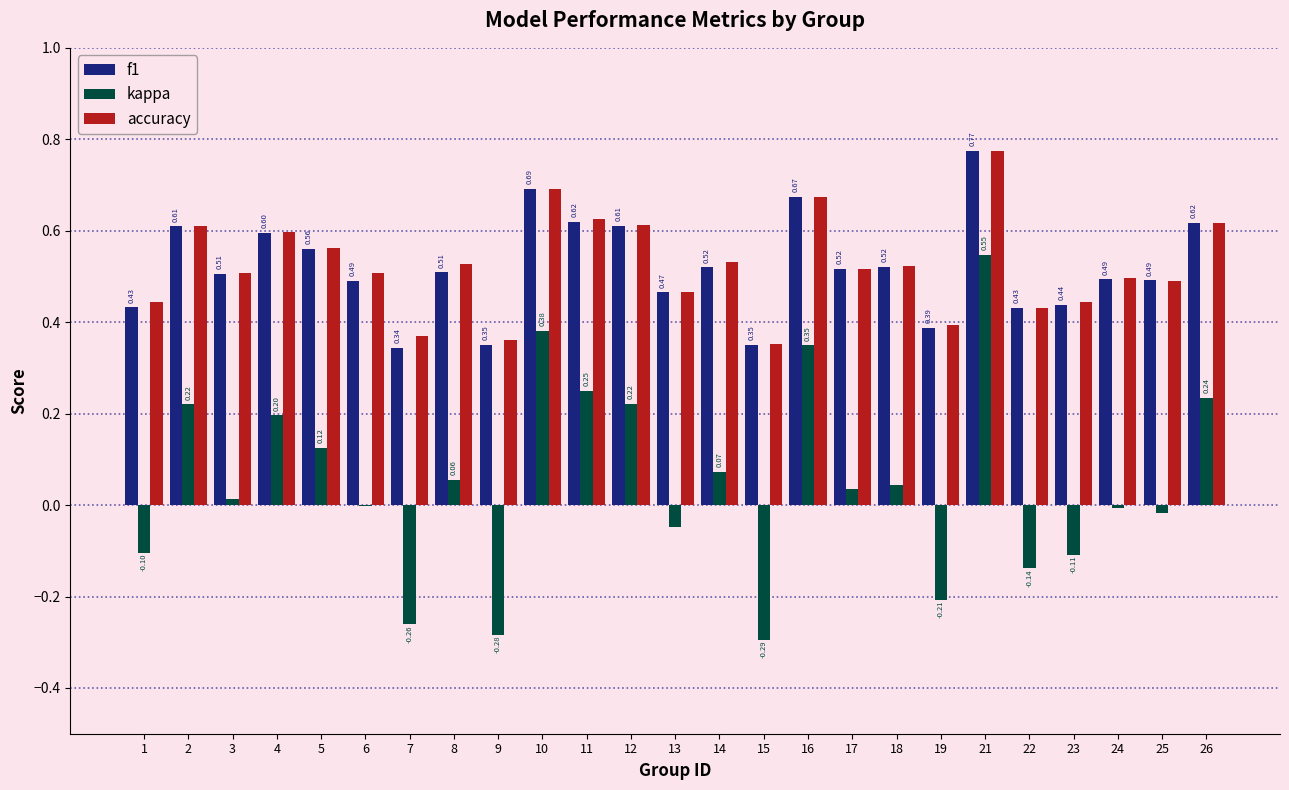

Which series changed the most between 7 and 16?

kappa